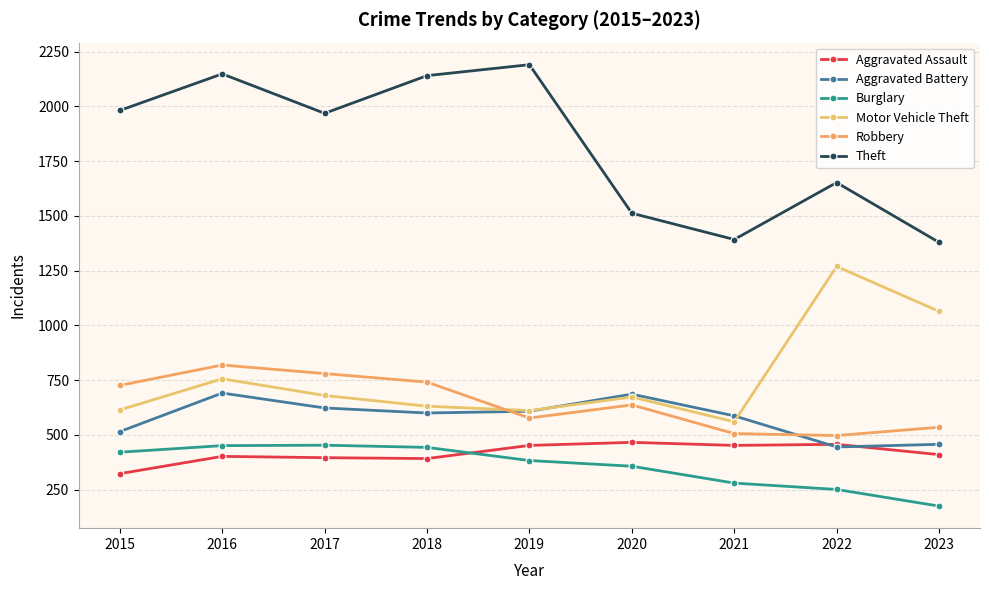

Which series has the widest spread of values?

Theft